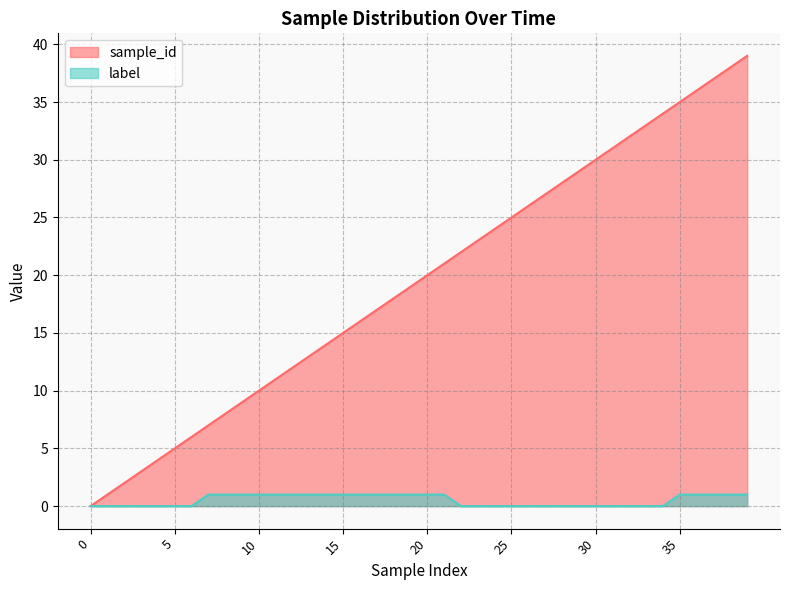

Reading left to right, what are all the values shown in this chart?

label: 0	0	0	0	0	0	0	1	1	1	1	1	1	1	1	1	1	1	1	1	1	1	0	0	0	0	0	0	0	0	0	0	0	0	0	1	1	1	1	1
sample_id: 0	1	2	3	4	5	6	7	8	9	10	11	12	13	14	15	16	17	18	19	20	21	22	23	24	25	26	27	28	29	30	31	32	33	34	35	36	37	38	39